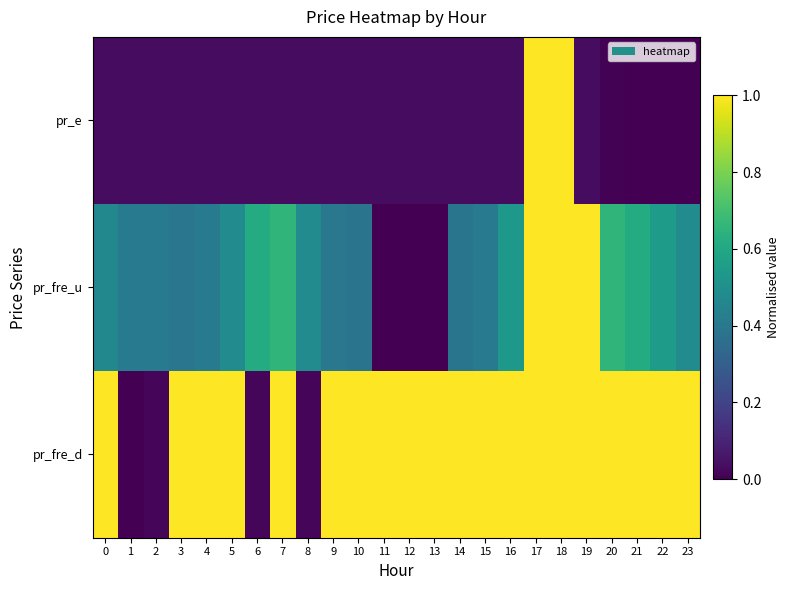

At which category is the sum across all series the highest?

17